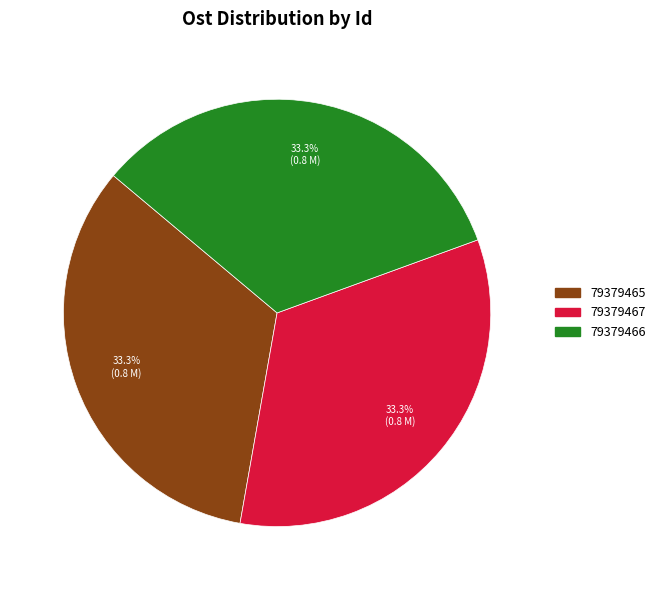

Is 79379466 the majority of the pie?

No